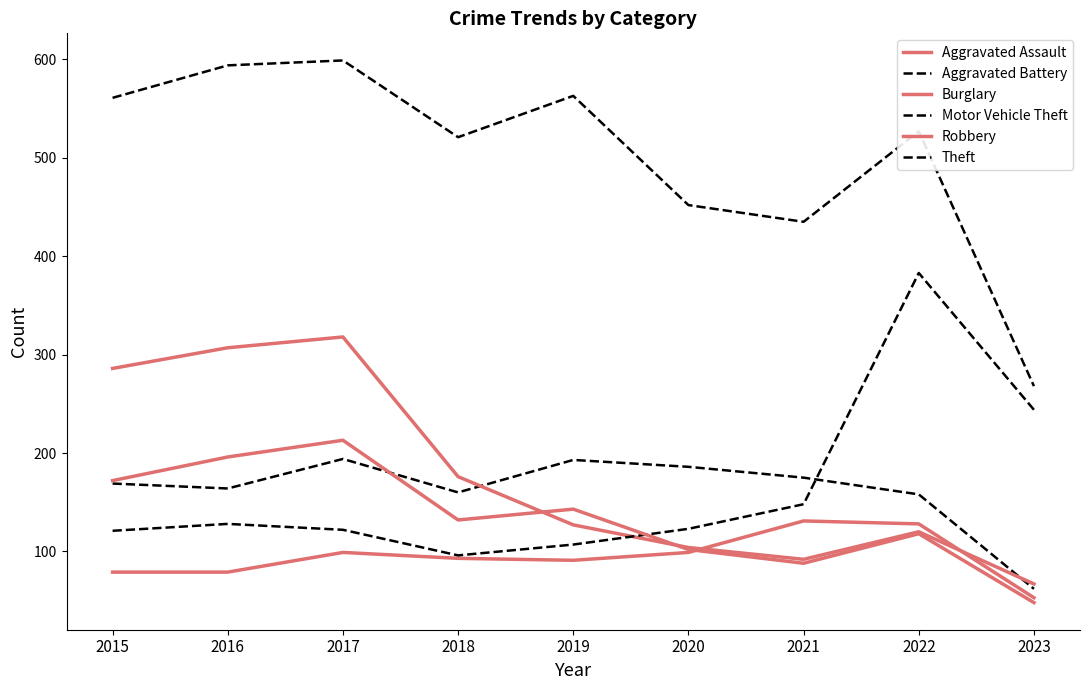

Is this an area chart (filled region under the line)?

No